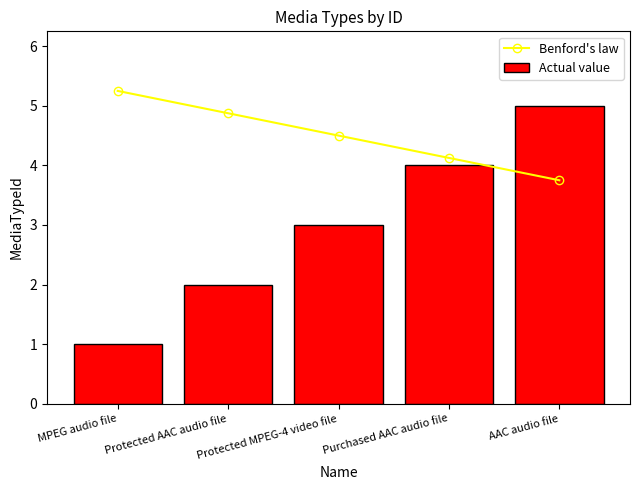

Does the chart contain stacked bars?

No